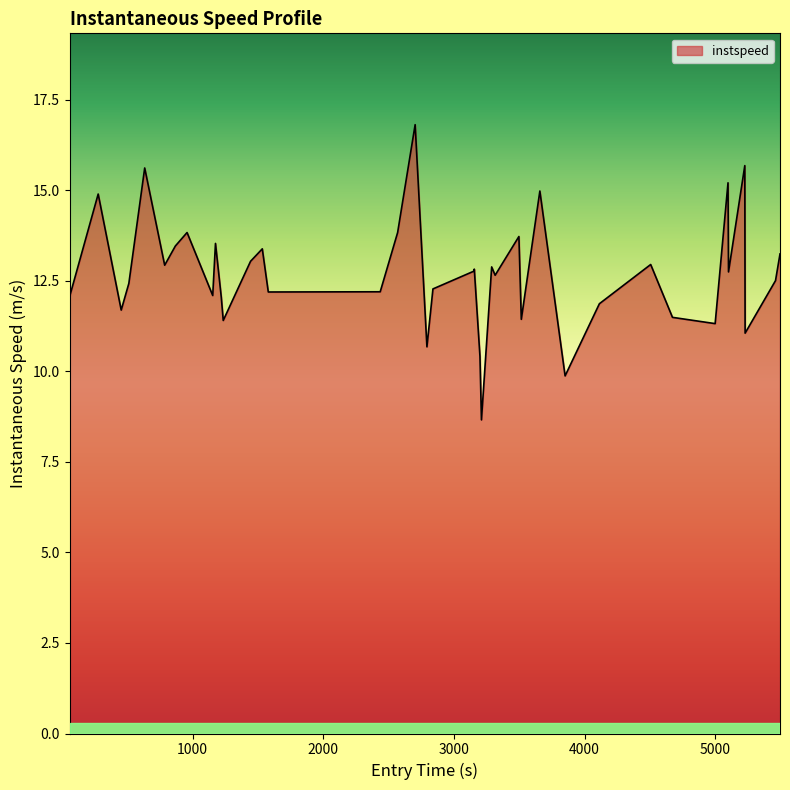

What is the difference between the maximum and minimum values?

8.2